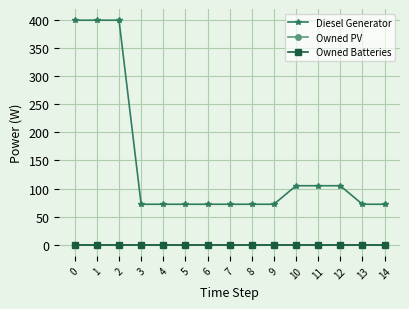

Reading left to right, list all the values displayed in this chart.

Diesel Generator: 400	400	400	72	72	72	72	72	72	72	105	105	105	72	72
Owned PV: 0	0	0	0	0	0	0	0	0	0	0	0	0	0	0
Owned Batteries: 0	0	0	0	0	0	0	0	0	0	0	0	0	0	0